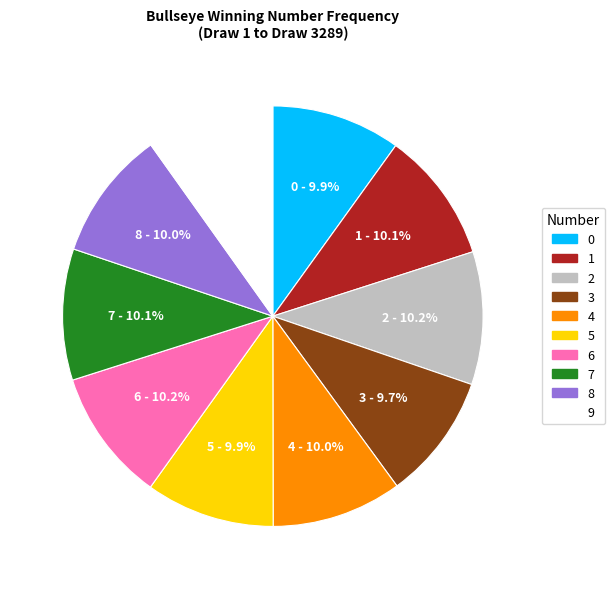

Is the sum of 8 and 4 greater than half?

No